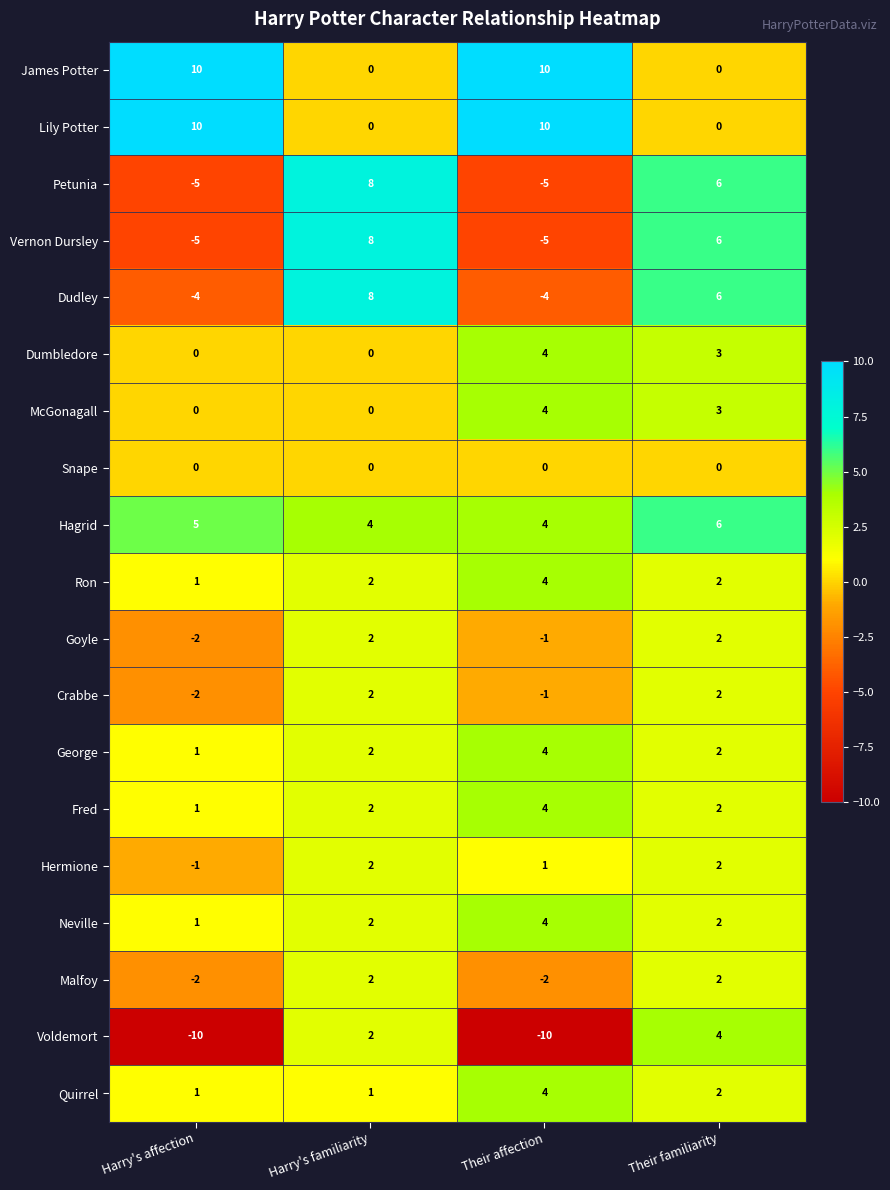

Which series has the widest spread of values?

Voldemort